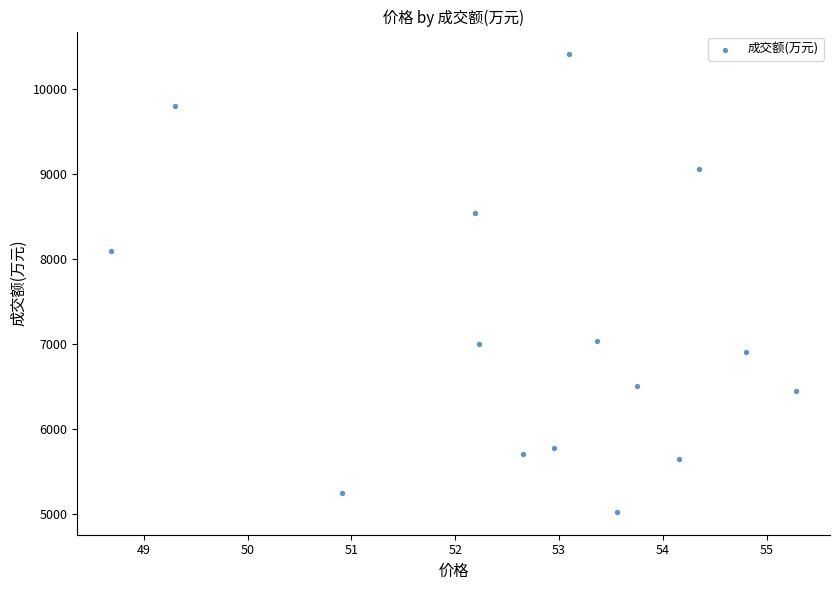

What Y value in the scatter plot is closest to 7716?

8101